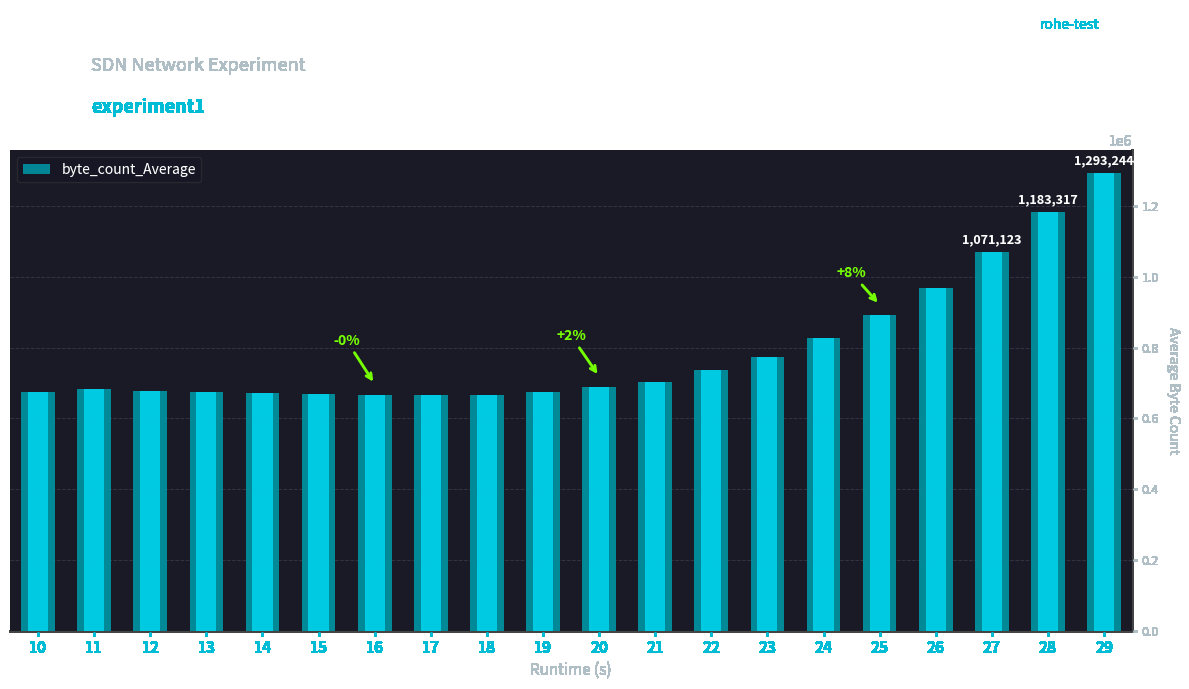

Reading right to left, transcribe all the data shown in this chart.

29=1293243.8	28=1183317.2	27=1071122.6	26=968907.2	25=891341.6	24=826930.4	23=773859.2	22=736361.6	21=703400.0	20=688884.8	19=675276.8	18=666960.8	17=664995.2	16=667263.2	15=669682.4	14=670589.6	13=673462.4	12=676637.6	11=682534.4	10=674672.0